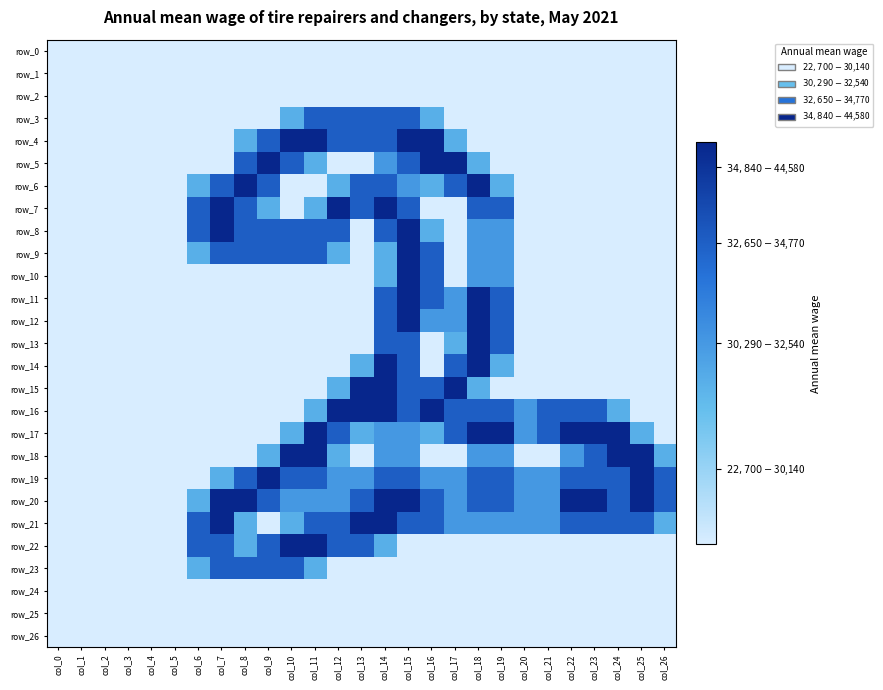

Where is row_18 nearest to the value 1?

col_14